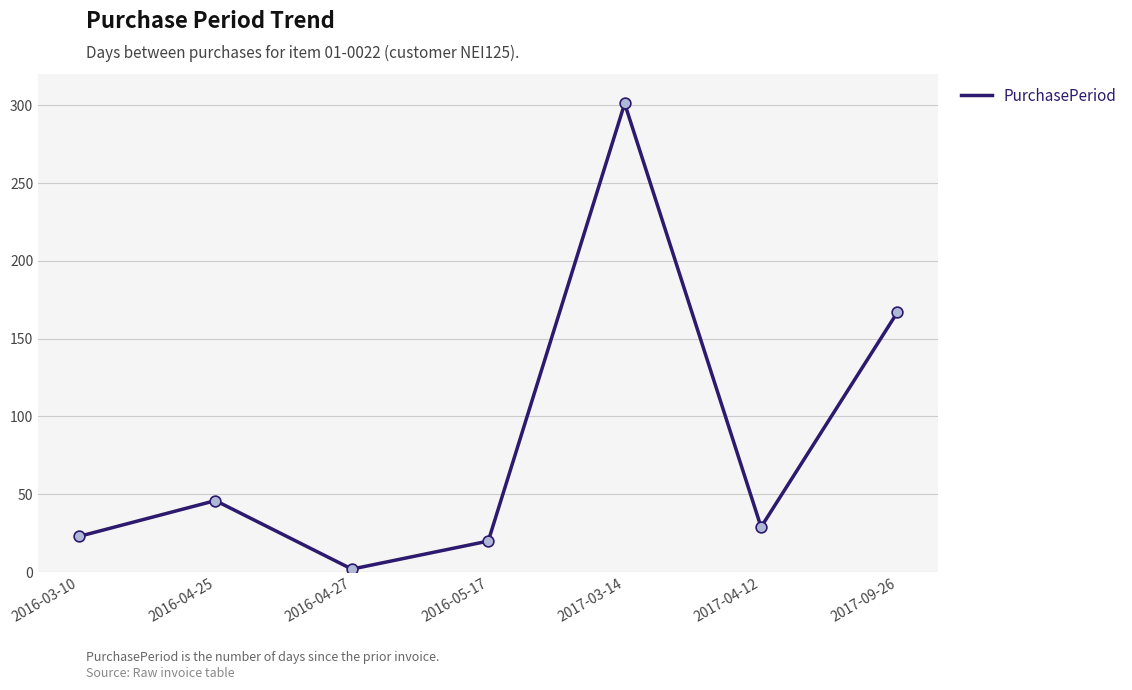

What is the ratio of the value at 2017-04-12 to the value at 2016-04-25?

0.6